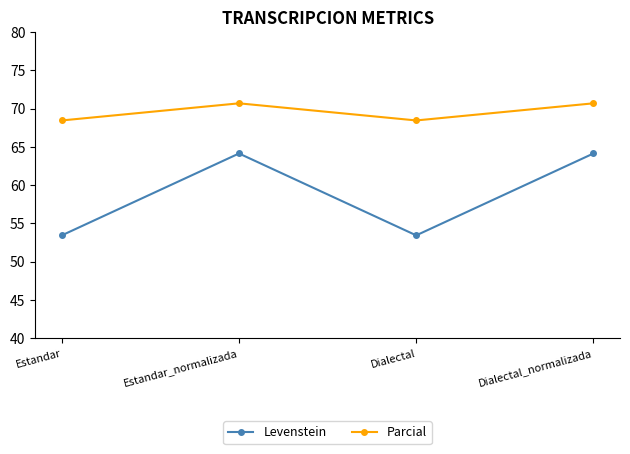

Which series has the largest range (max minus min)?

Levenstein